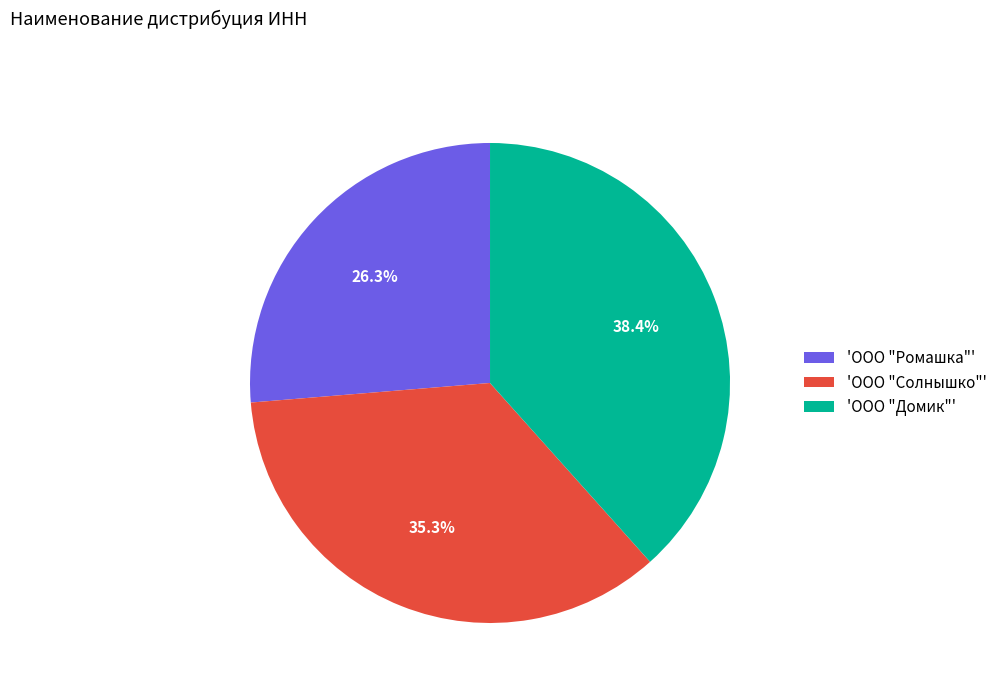

Rank the categories by value from lowest to highest.

'ООО "Ромашка"', 'ООО "Солнышко"', 'ООО "Домик"'